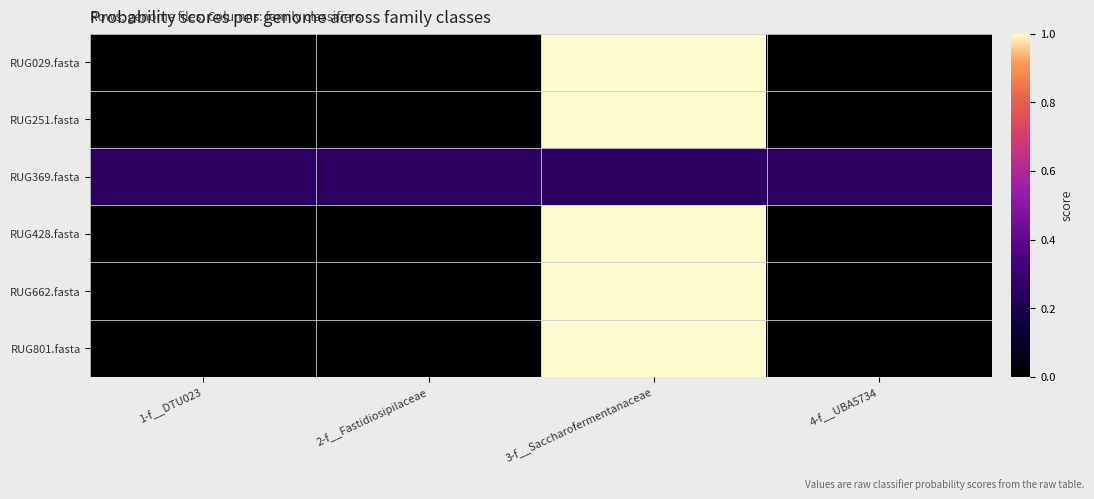

At how many categories does at least one series exceed 0?

4